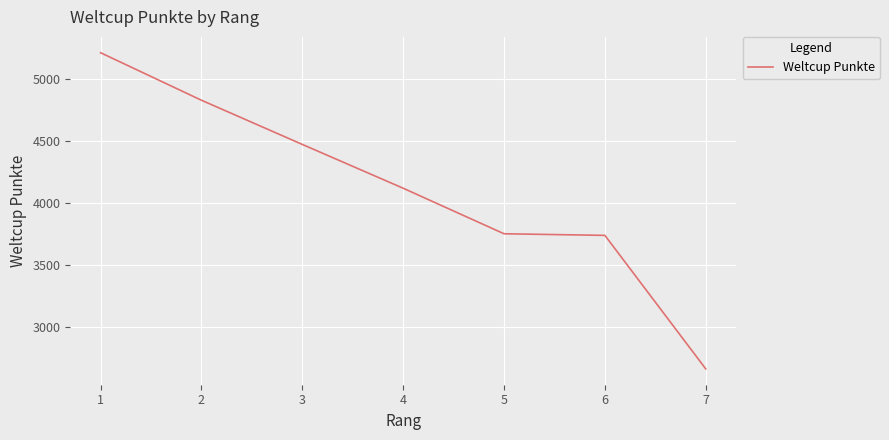

The value at 7 is 2665. True or false?

True